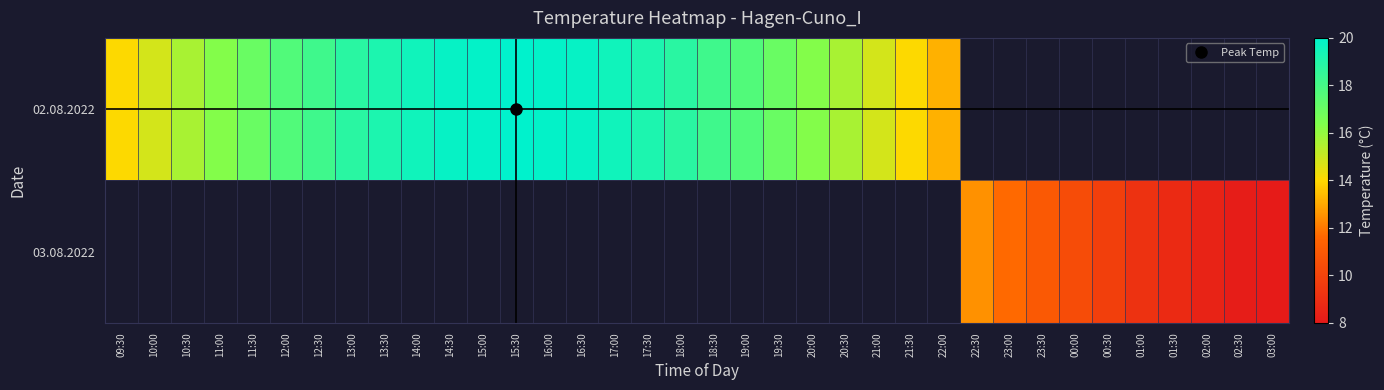

Between 22:30 and 23:30, which series saw the biggest shift?

03.08.2022